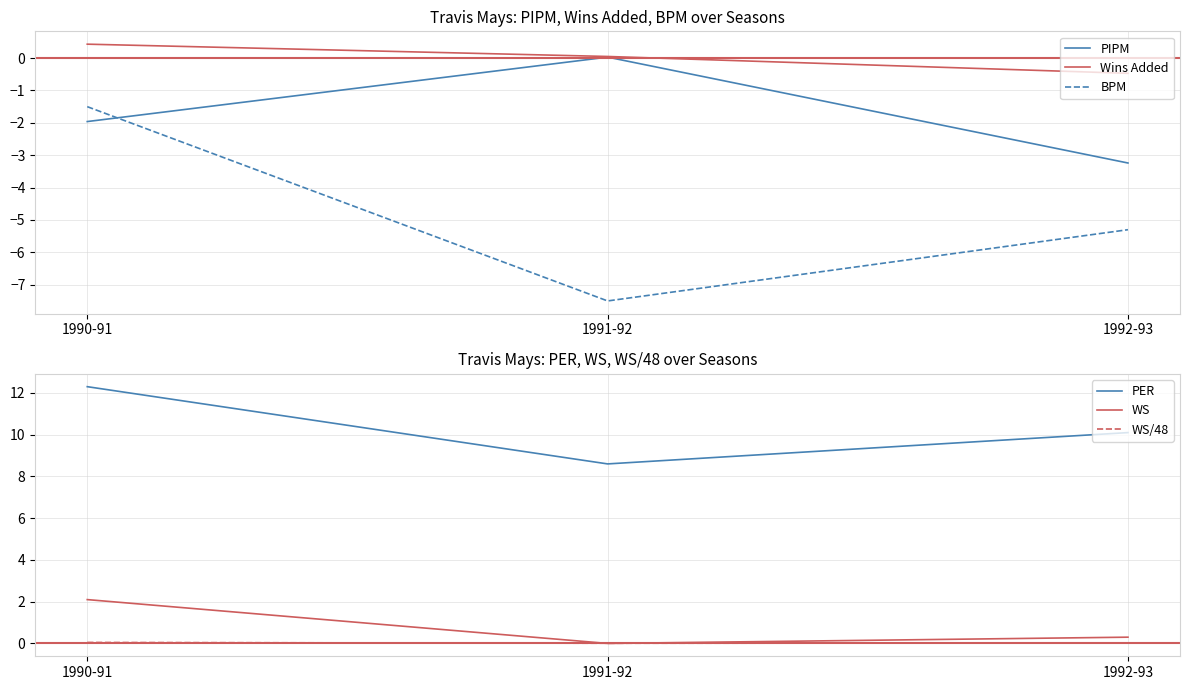

At which category is the sum across all series the highest?

1990-91